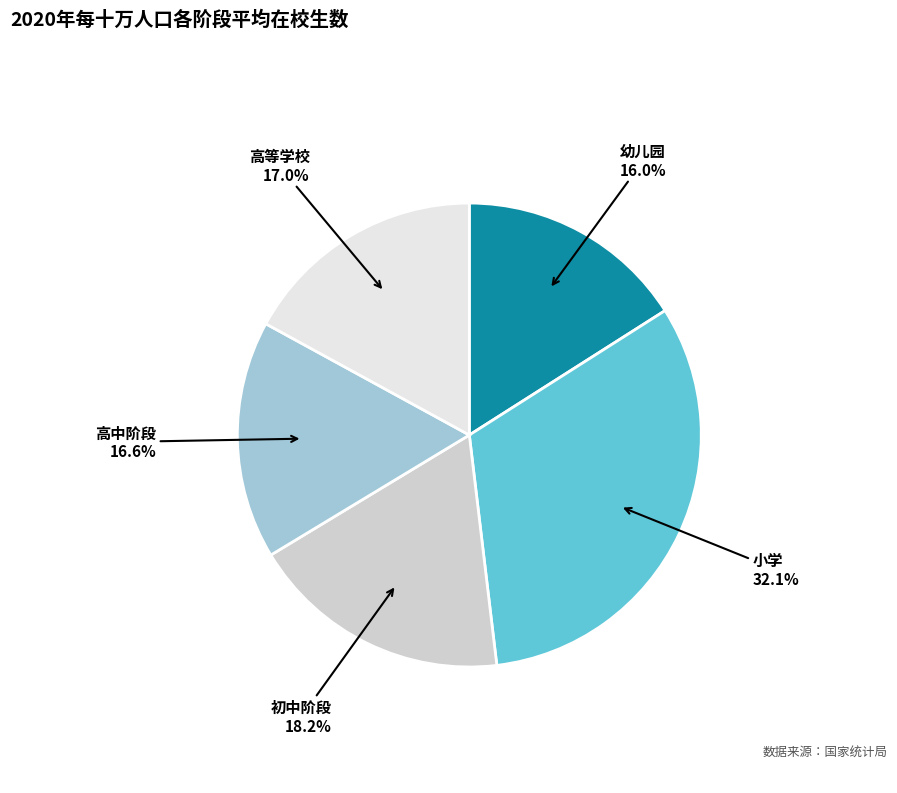

What is the ratio of the value at 高等学校 to the value at 高中阶段?

1.0